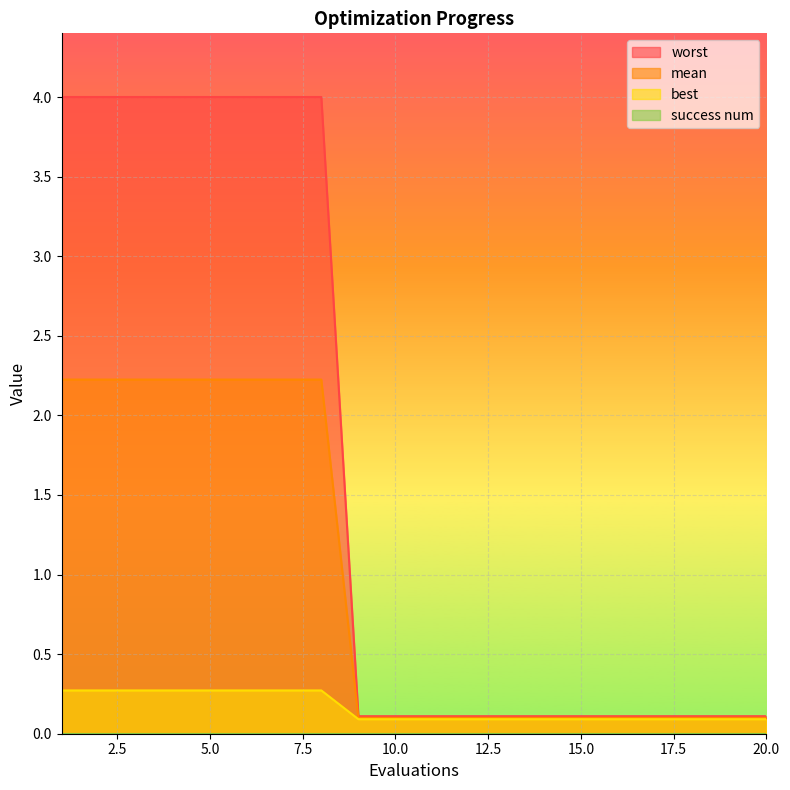

Rank the categories by mean value from lowest to highest.

9, 10, 11, 12, 13, 14, 15, 16, 17, 18, 19, 20, 1, 2, 3, 4, 5, 6, 7, 8